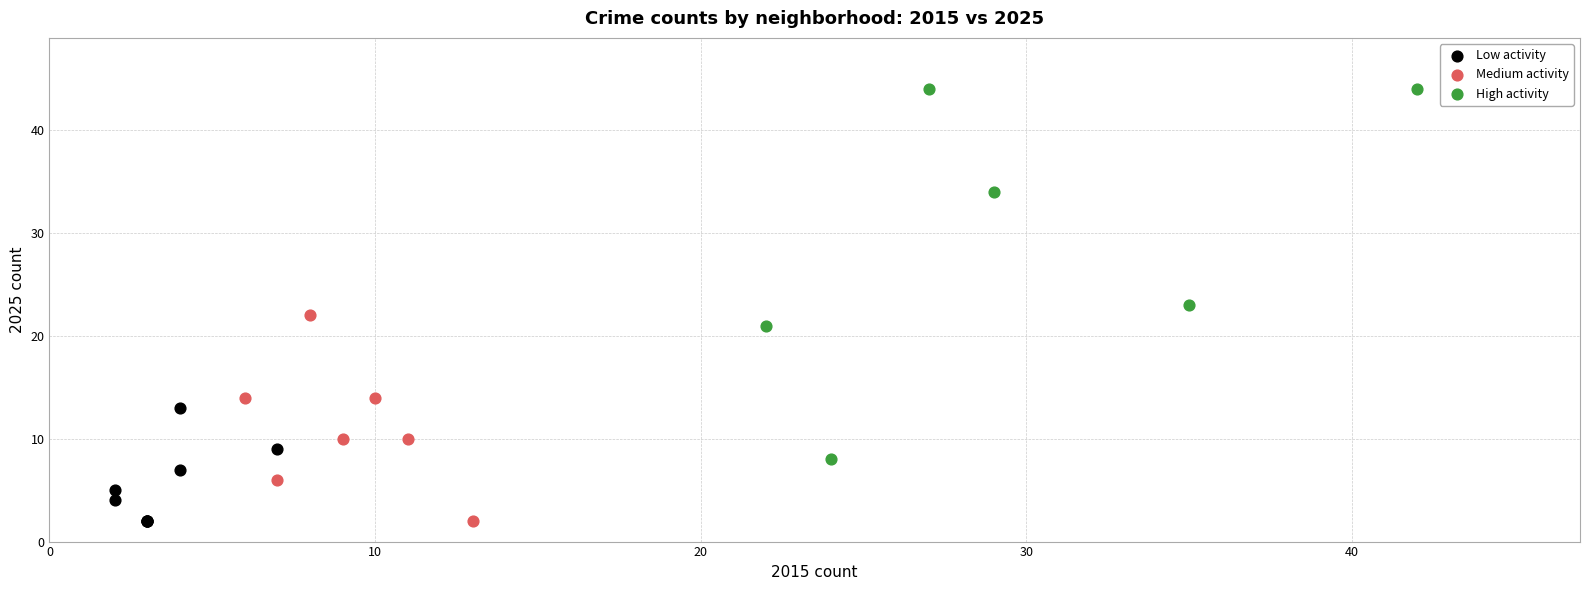

Which series contains the highest Y value?

High activity